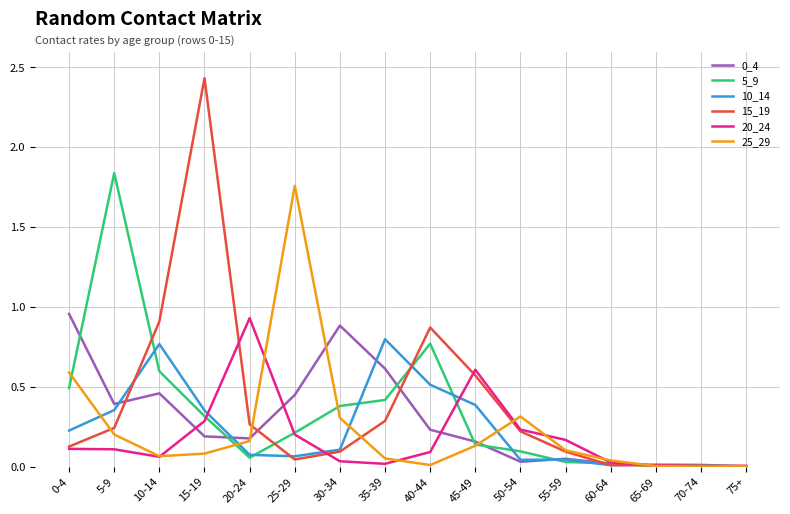

True or false: 10_14 has more than 1 interior local peaks.

True